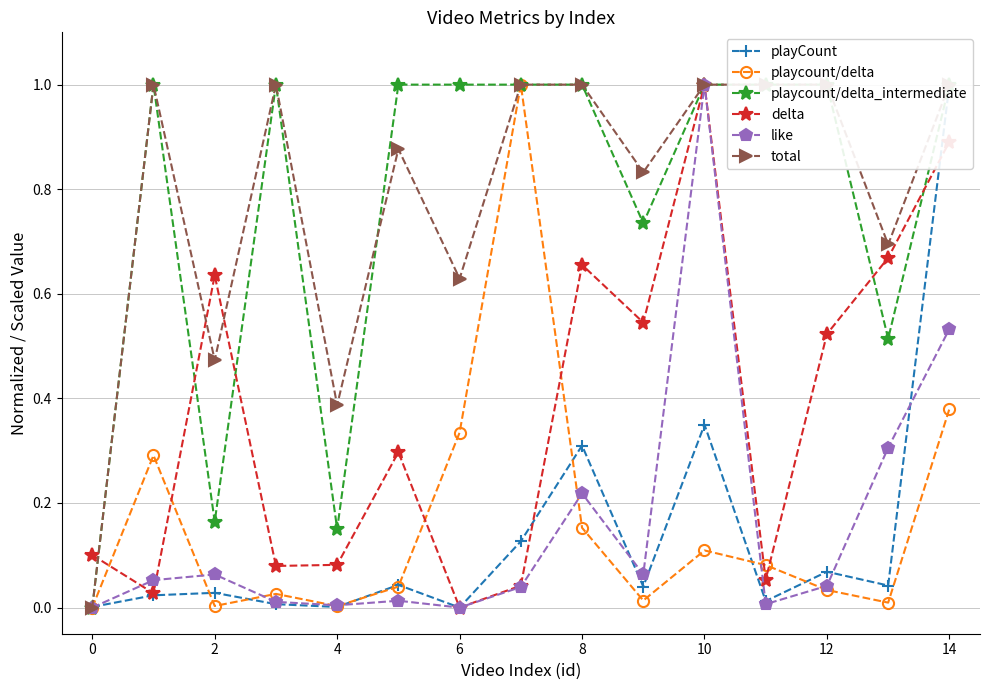

The like series shows 1.0 at 10. True or false?

True